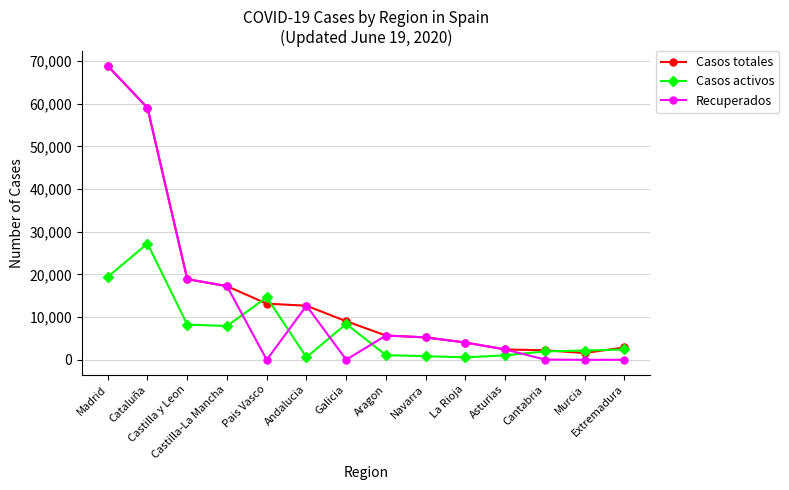

List the series in order of their overall mean, highest first.

Casos totales, Recuperados, Casos activos